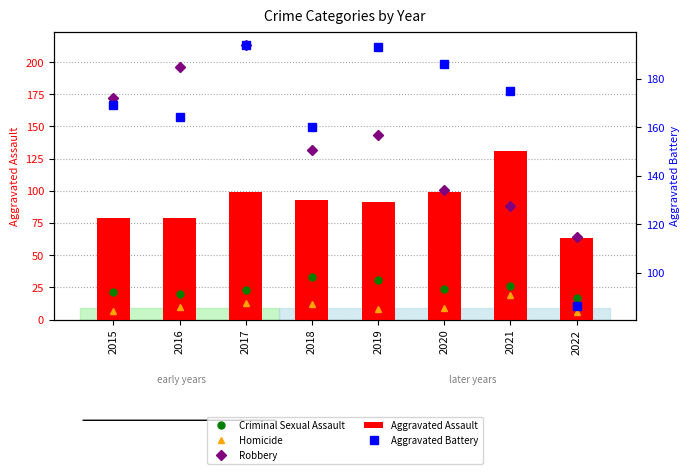

At which label is Homicide closest to 12?

2018